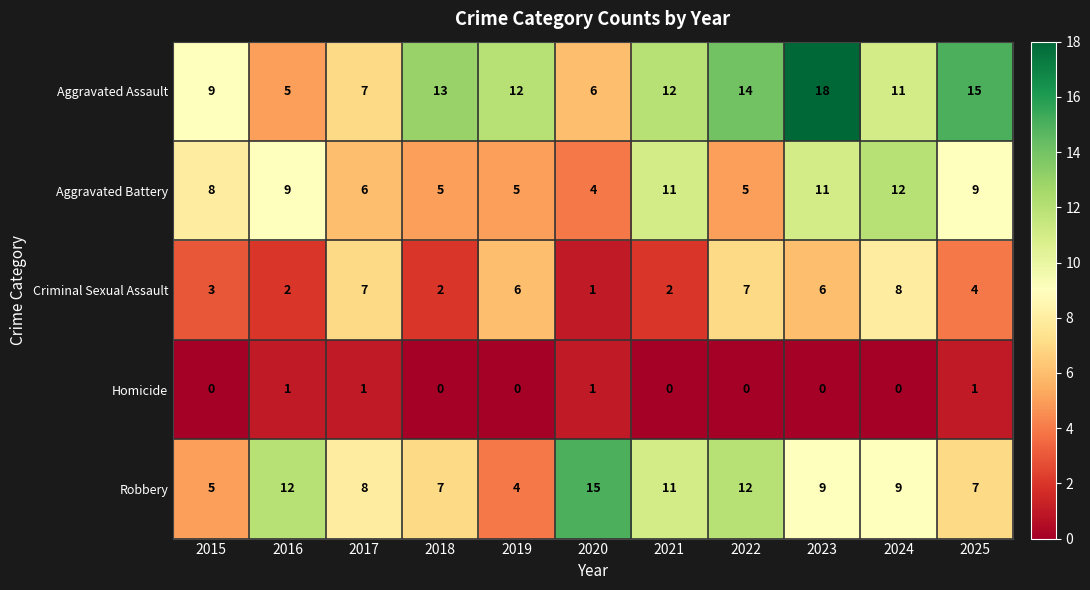

What is the sum of all Aggravated Battery values?

85